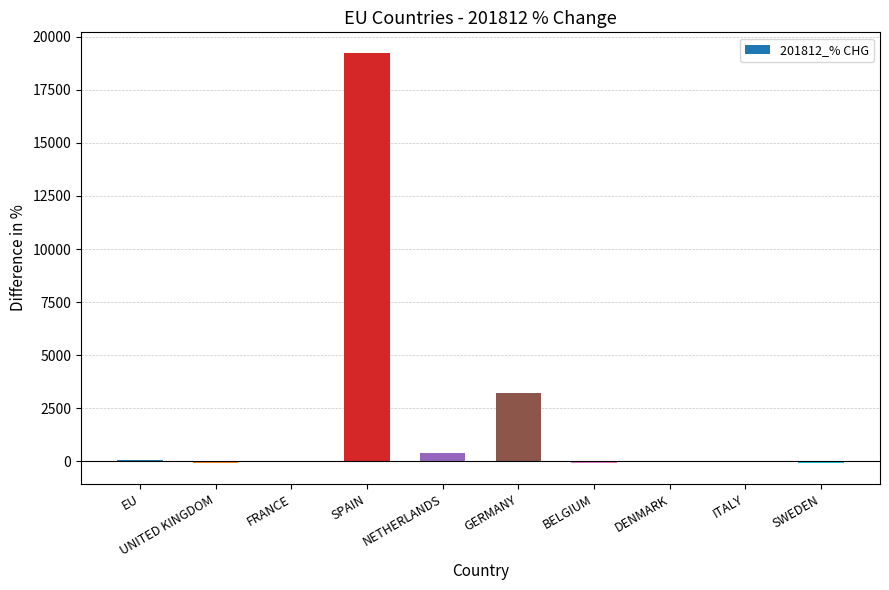

What is the sum of the values at SWEDEN and NETHERLANDS?

261.4